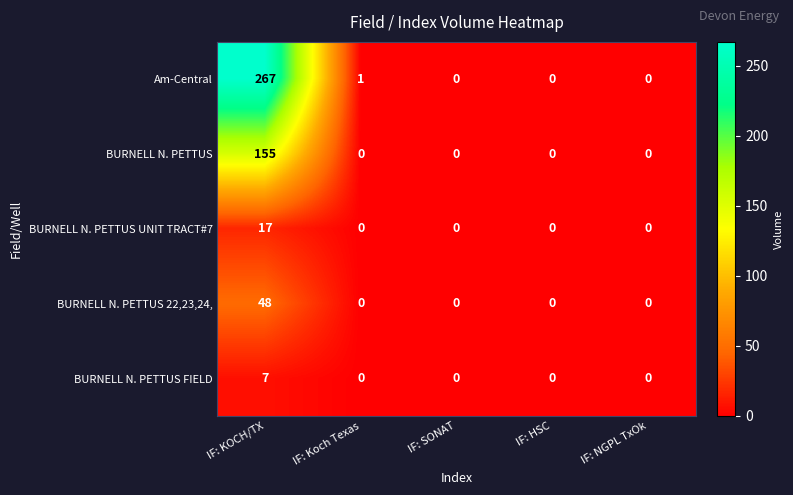

Reading left to right, list all the values displayed in this chart.

Am-Central: IF: KOCH/TX=267	IF: Koch Texas=1	IF: SONAT=0	IF: HSC=0	IF: NGPL TxOk=0
BURNELL N. PETTUS: IF: KOCH/TX=155	IF: Koch Texas=0	IF: SONAT=0	IF: HSC=0	IF: NGPL TxOk=0
BURNELL N. PETTUS UNIT TRACT#7: IF: KOCH/TX=17	IF: Koch Texas=0	IF: SONAT=0	IF: HSC=0	IF: NGPL TxOk=0
BURNELL N. PETTUS 22,23,24,: IF: KOCH/TX=48	IF: Koch Texas=0	IF: SONAT=0	IF: HSC=0	IF: NGPL TxOk=0
BURNELL N. PETTUS FIELD: IF: KOCH/TX=7	IF: Koch Texas=0	IF: SONAT=0	IF: HSC=0	IF: NGPL TxOk=0